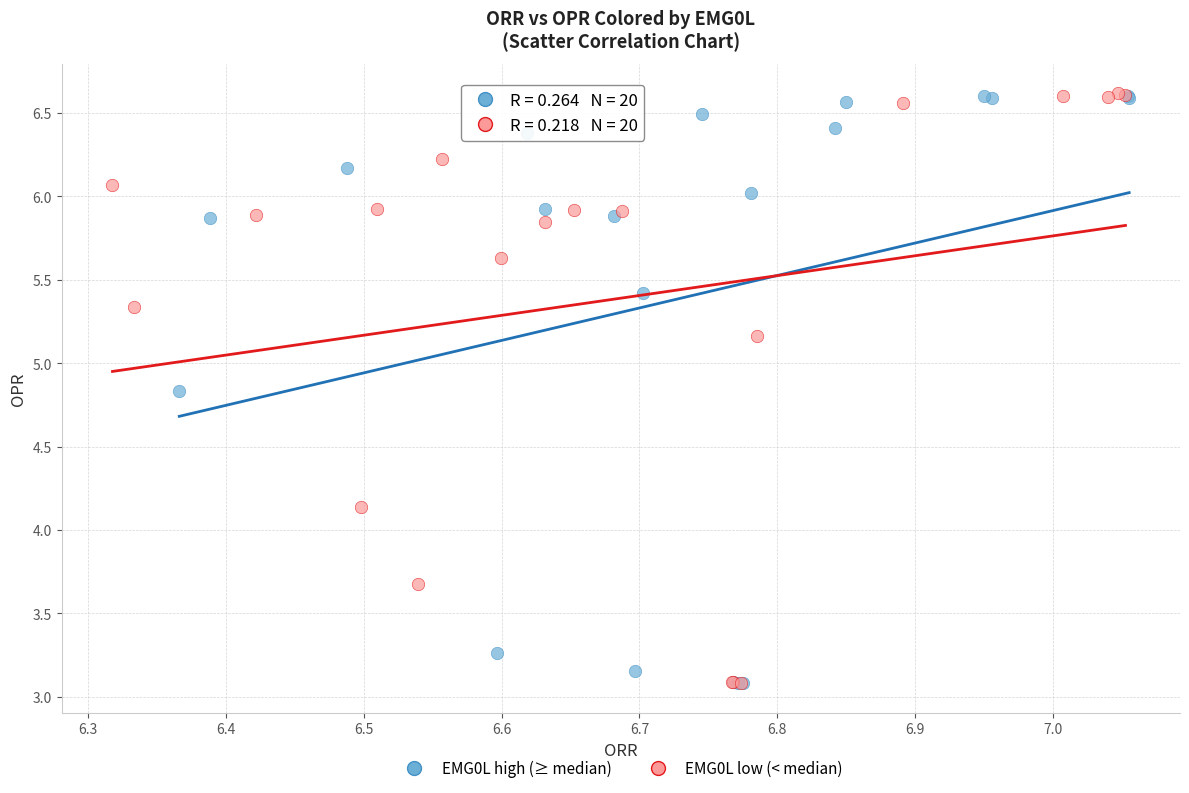

What are all the series names shown in the legend?

EMG0L high (≥ median), EMG0L low (< median)